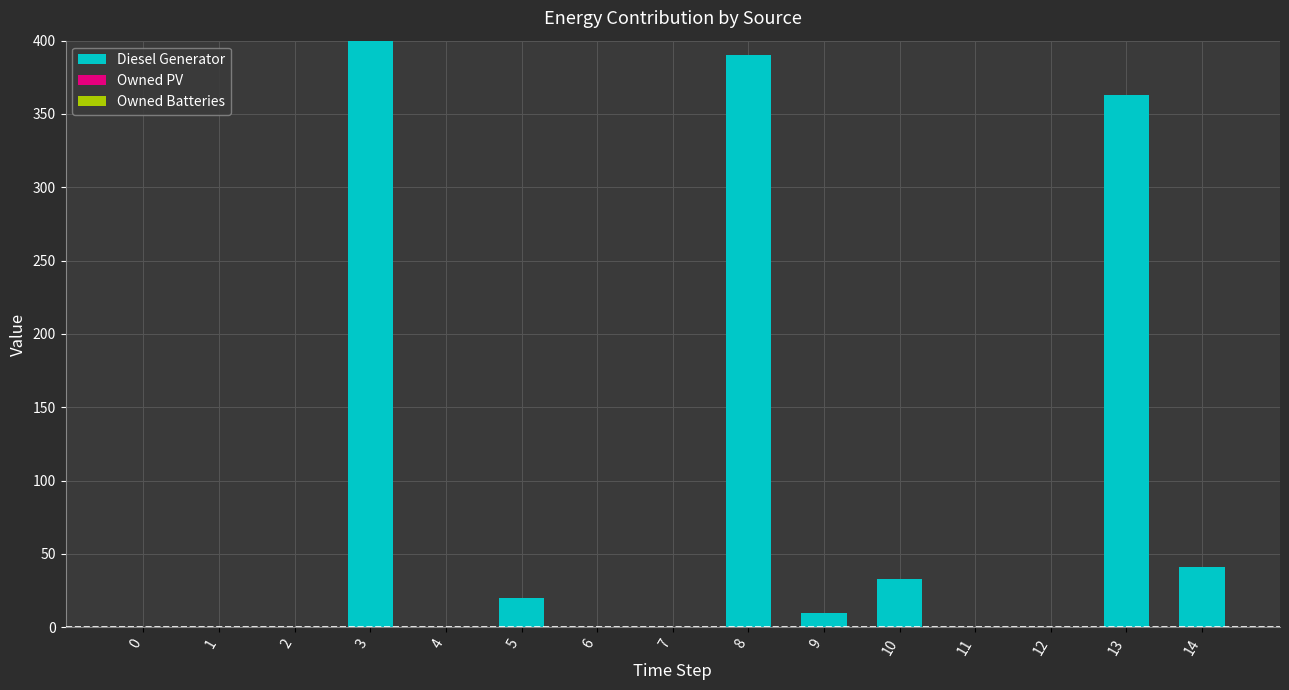

Is it true that the value at 12 is 191?

False